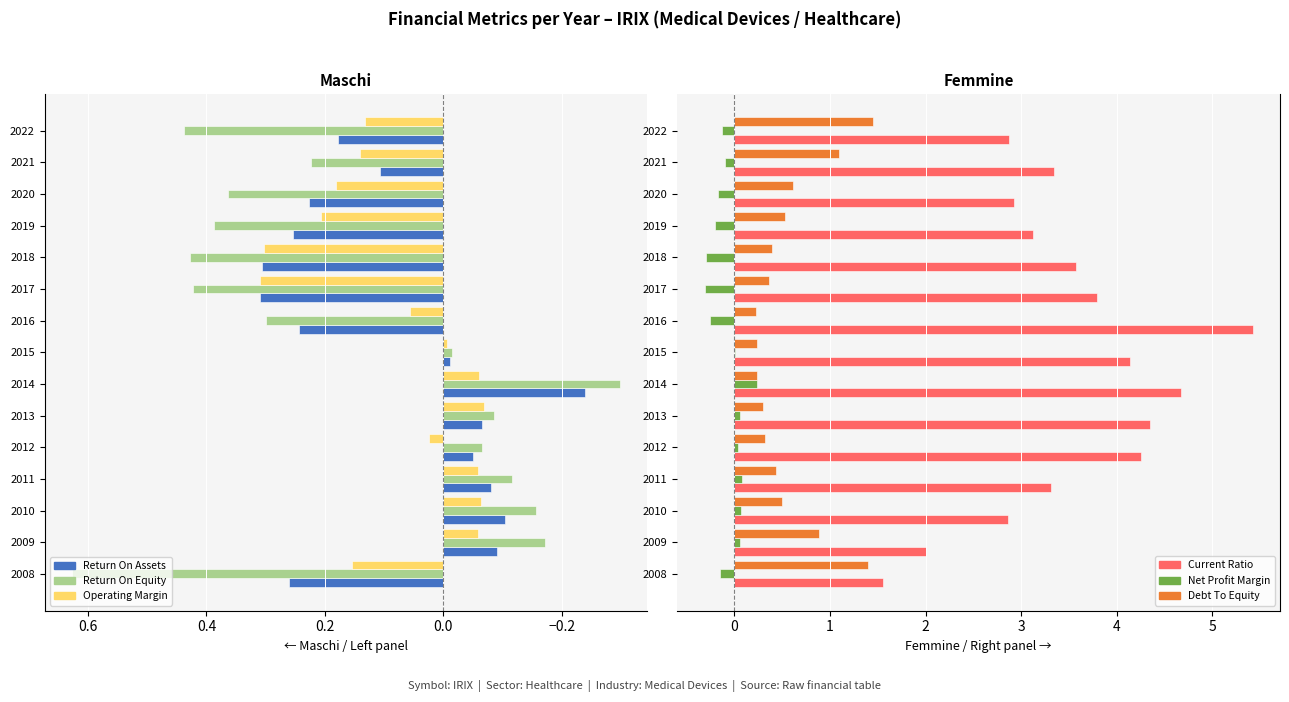

Which series changed the most between 2008 and 2021?

Current Ratio